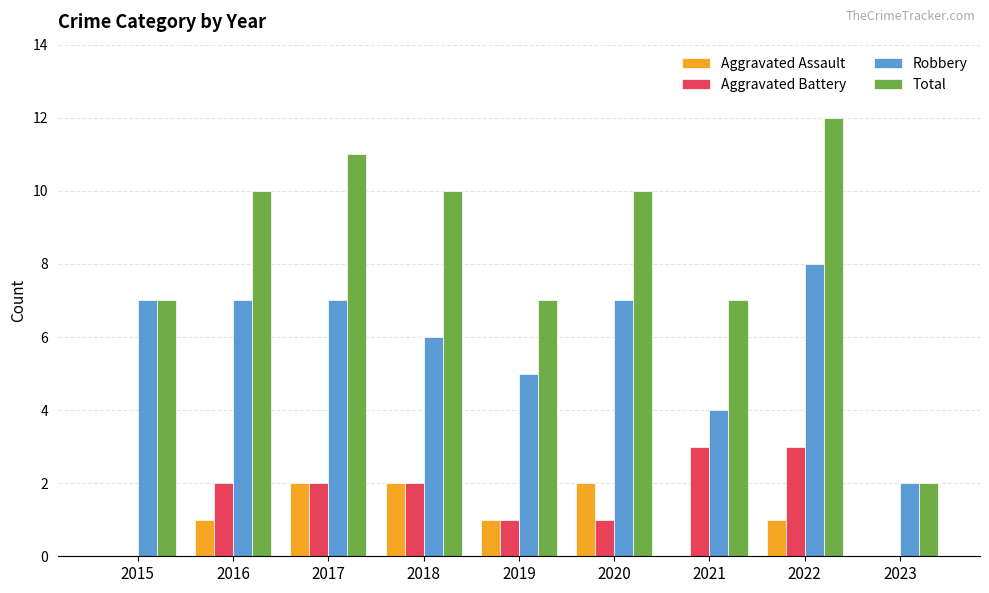

Are the bars grouped side by side (vs. stacked)?

Yes